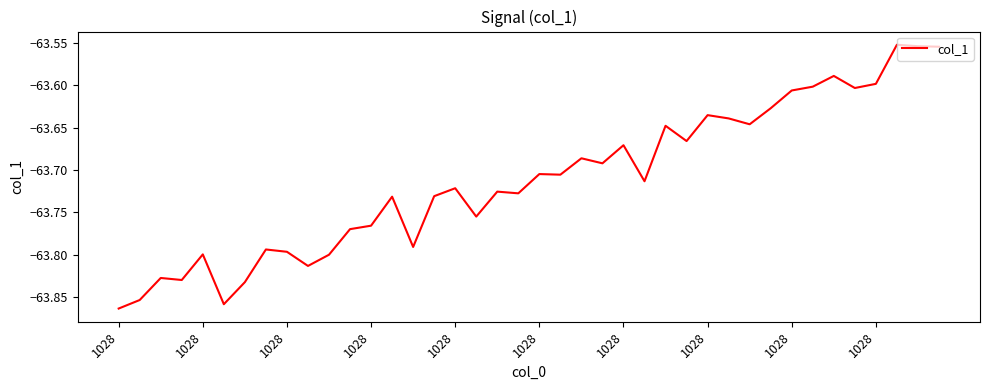

True or false: the data has more than 1 interior local peaks.

True